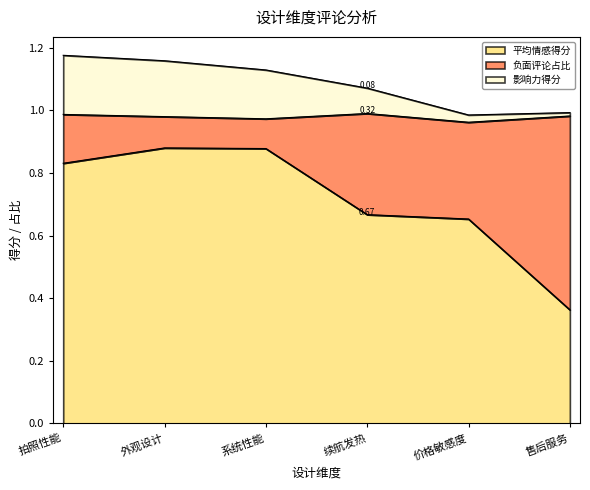

At which label does 平均情感得分 reach its minimum?

售后服务